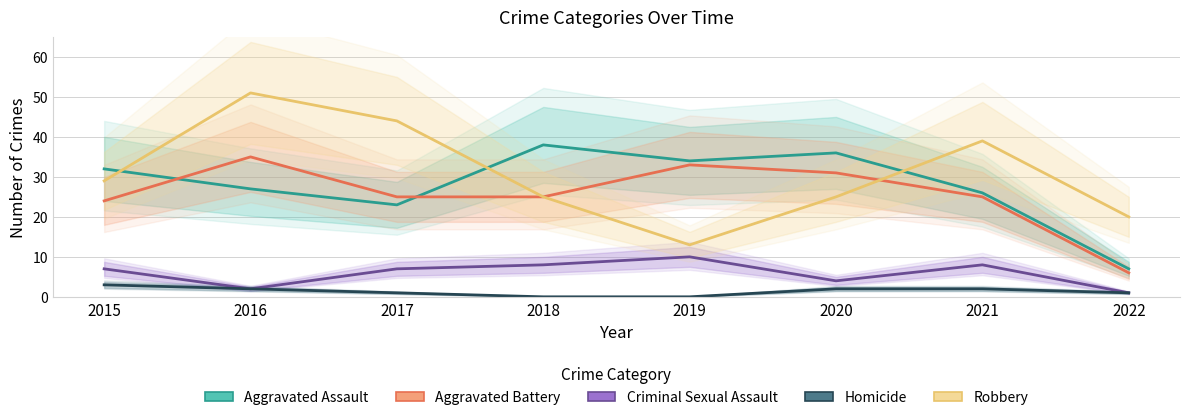

What are all the series names shown in the legend?

Aggravated Assault, Aggravated Battery, Criminal Sexual Assault, Homicide, Robbery